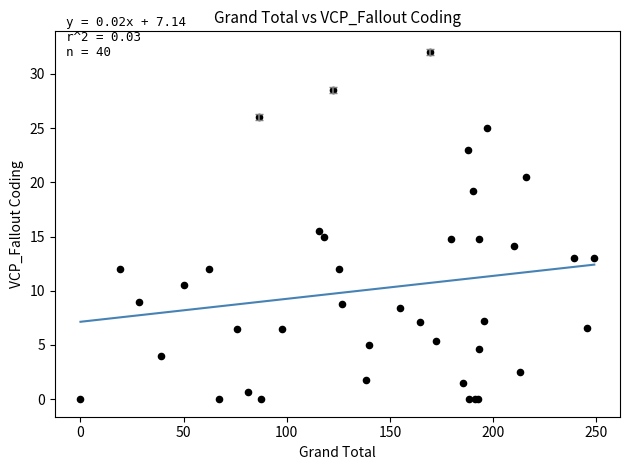

What Y value in the scatter plot is closest to 16?

15.5